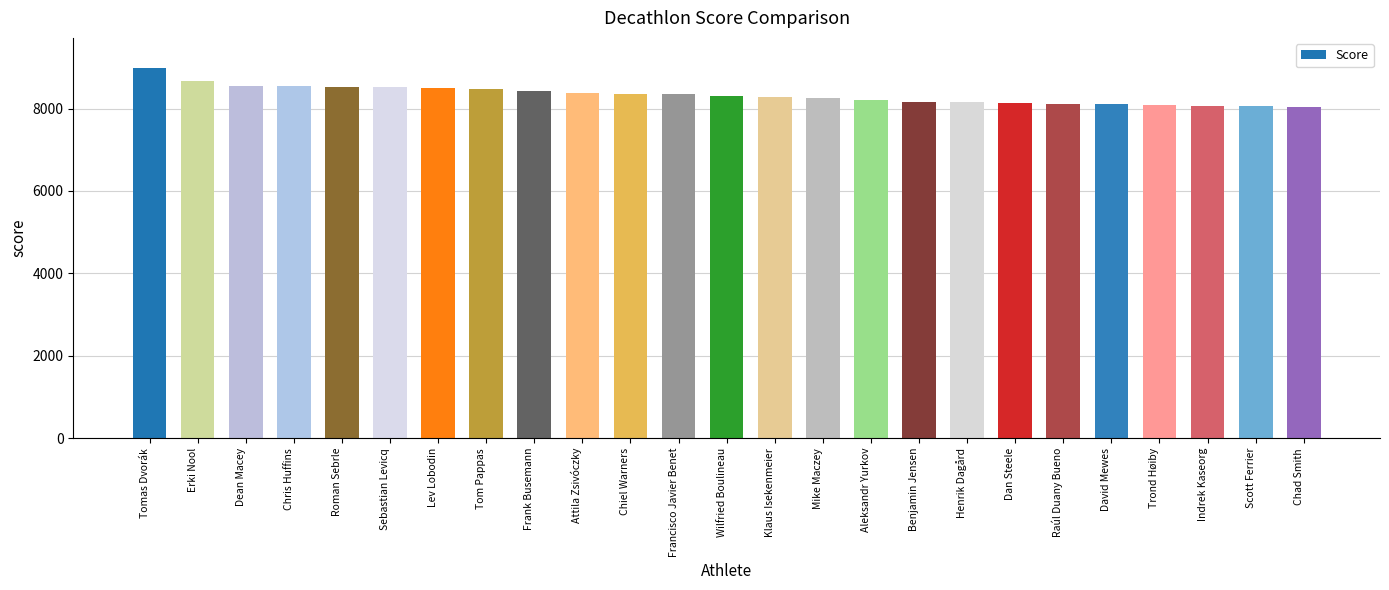

What is the ratio of the value at Tom Pappas to the value at Raúl Duany Bueno?

1.0